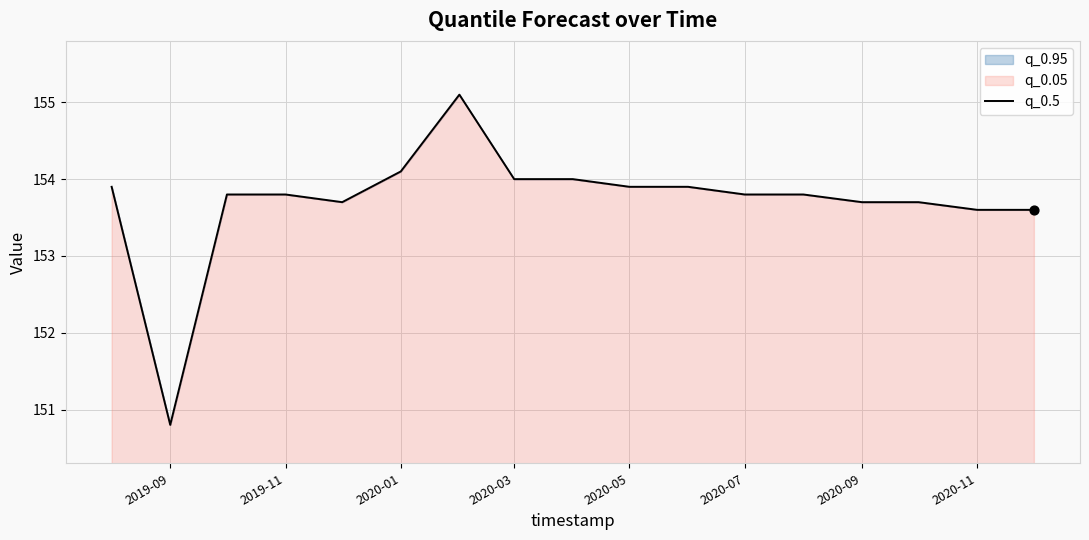

Which has a higher value, 2020-01 or 2019-11?

2020-01